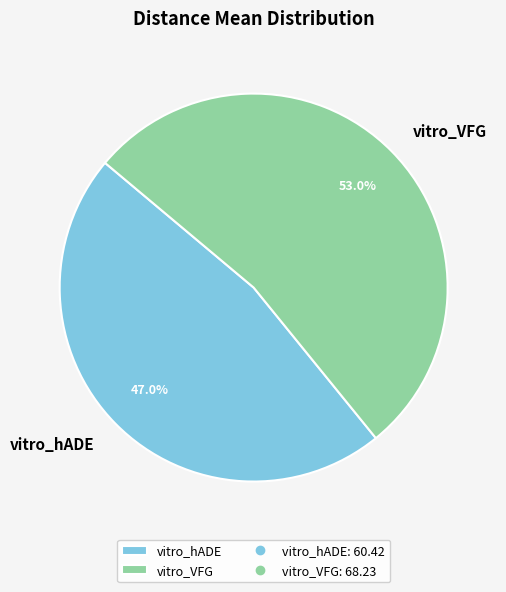

Rank the categories by value from highest to lowest.

vitro_VFG, vitro_hADE